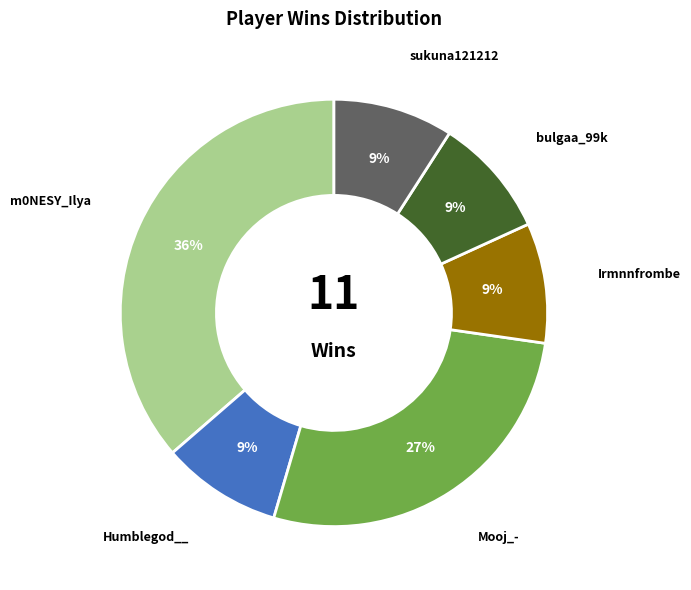

Does any single category account for the majority?

No